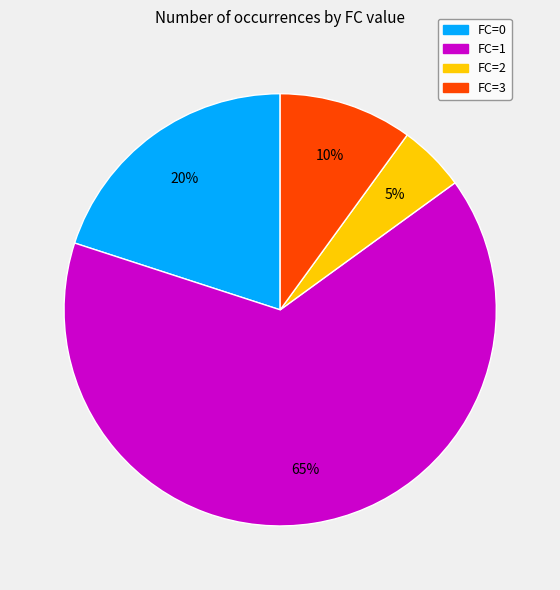

What is the smallest slice in the pie chart?

FC=2